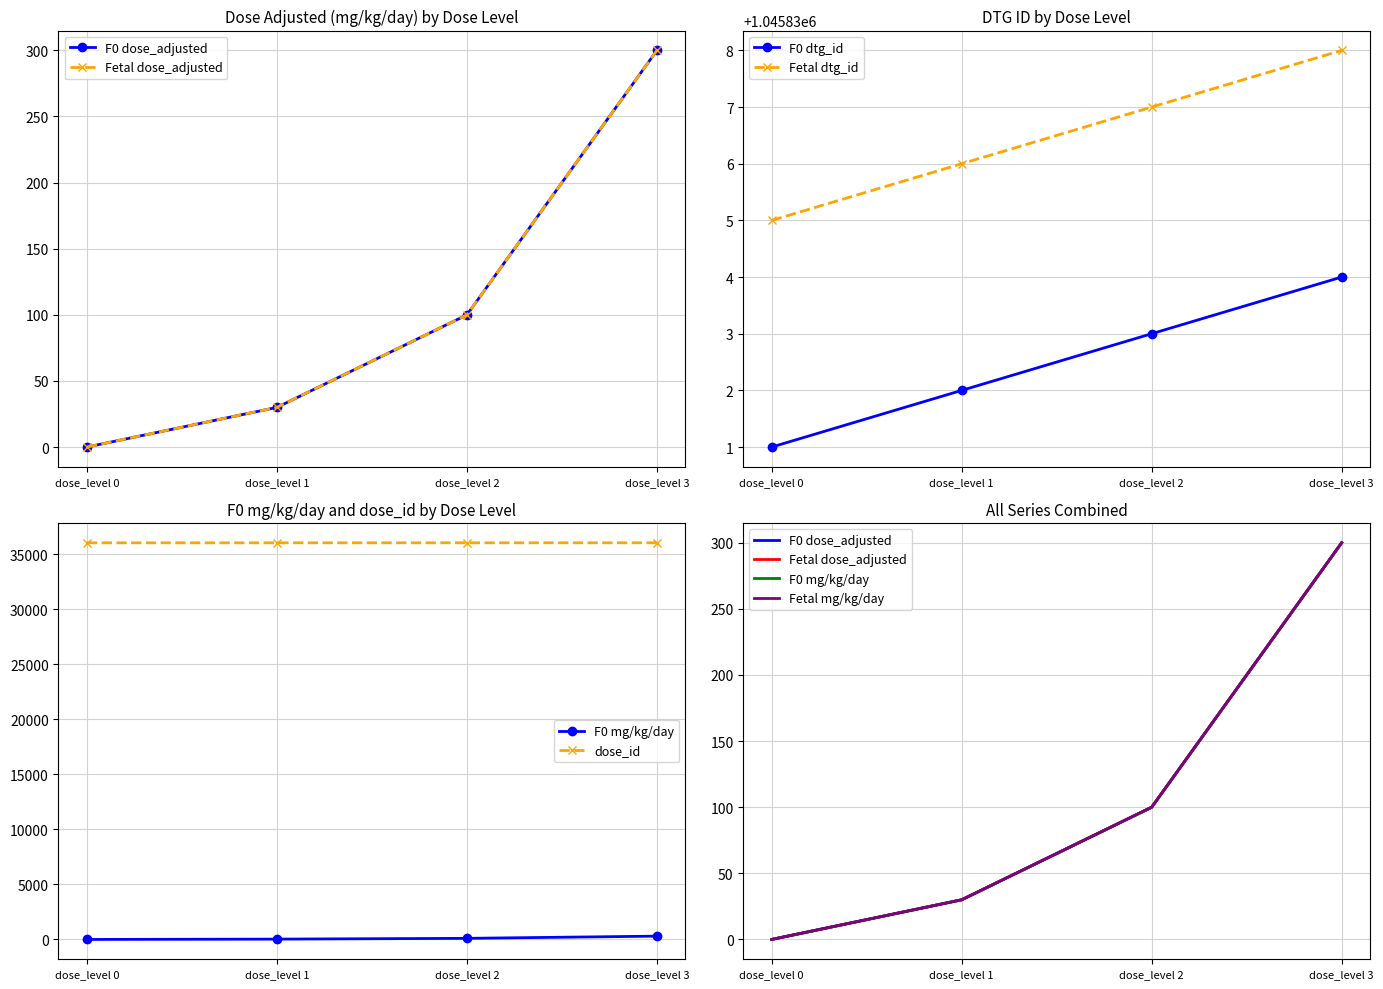

True or false: Fetal dtg_id has more than 0 points higher than both neighbors.

False